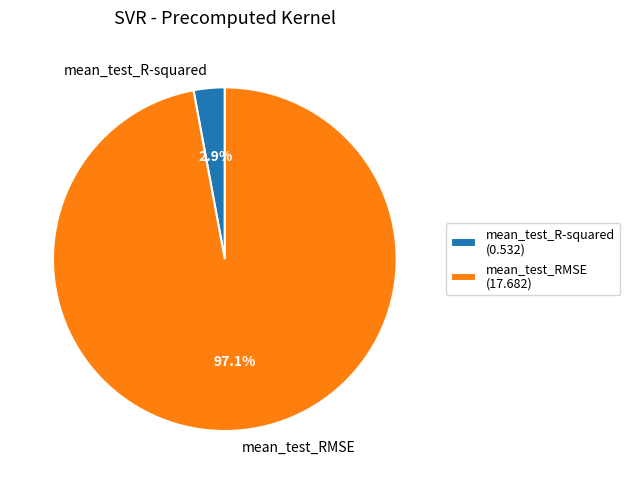

Does mean_test_RMSE represent more than half of the total?

Yes